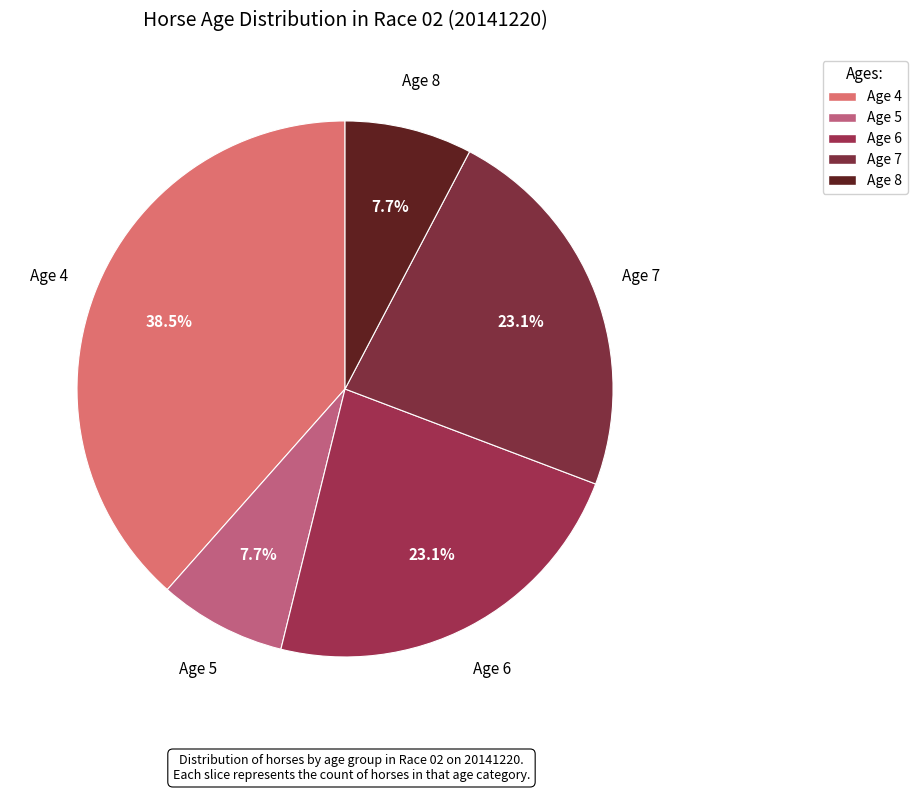

Between Age 4 and Age 5, which is larger?

Age 4